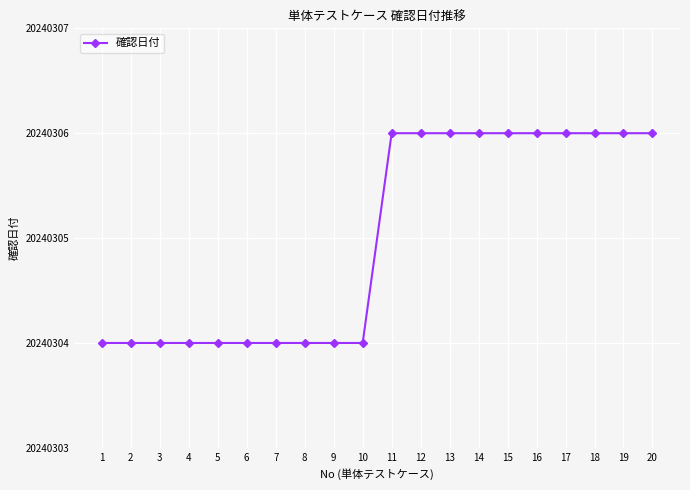

Does the chart display data point markers on the line(s)?

Yes